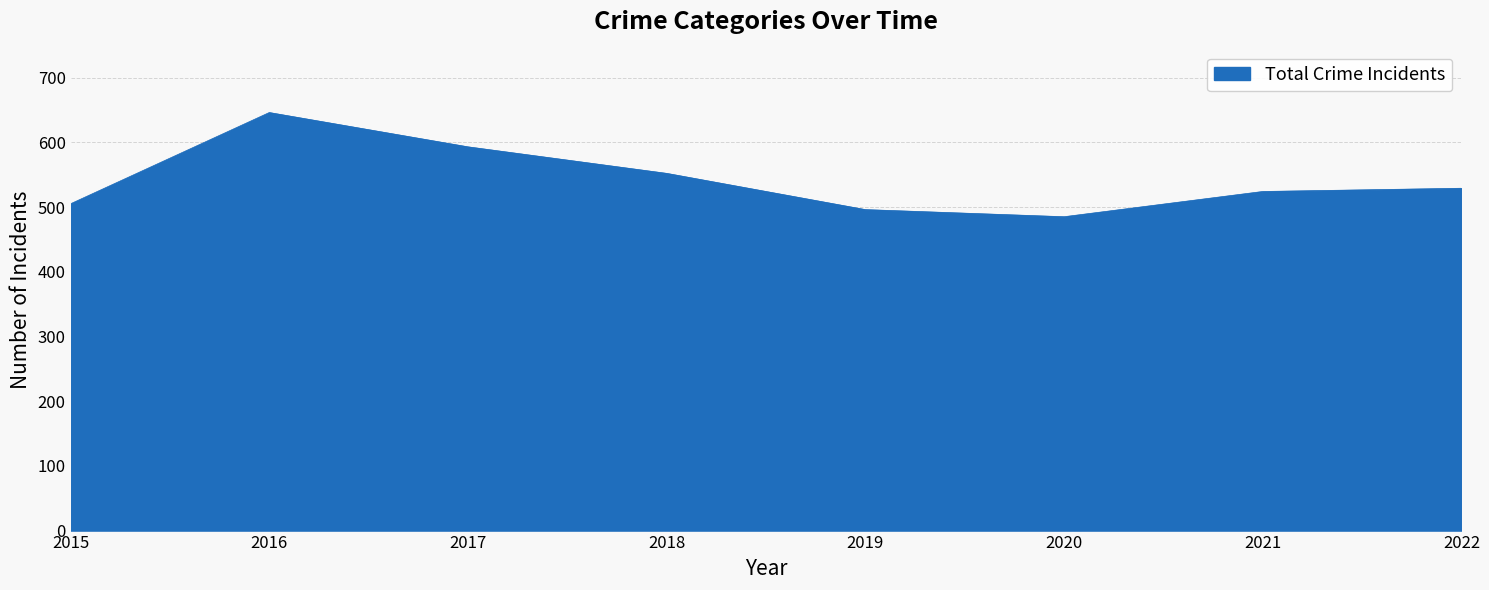

What is the difference between the second highest and minimum values?

108